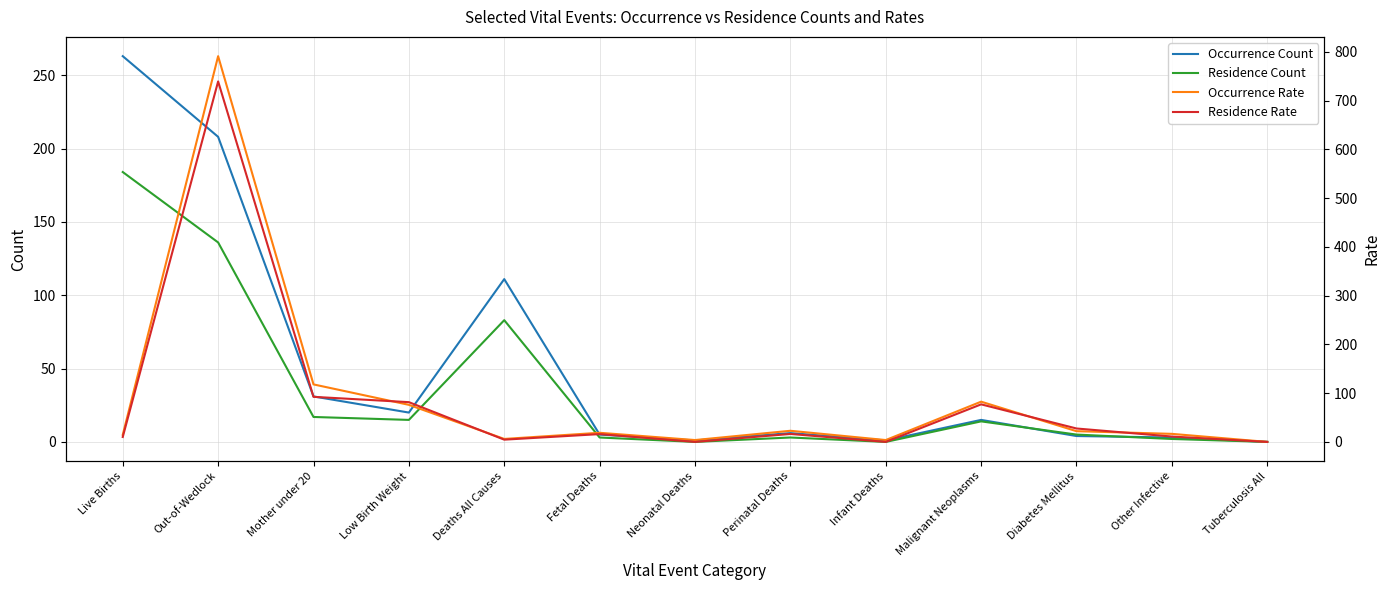

At which category does Residence Rate reach its first local valley?

Deaths All Causes